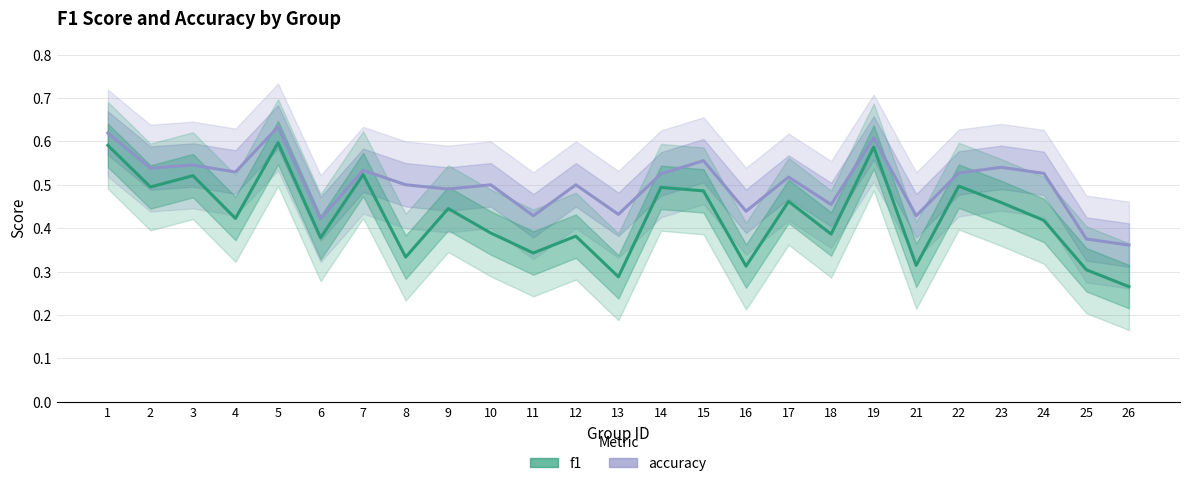

At which category does f1 reach its first local peak?

3